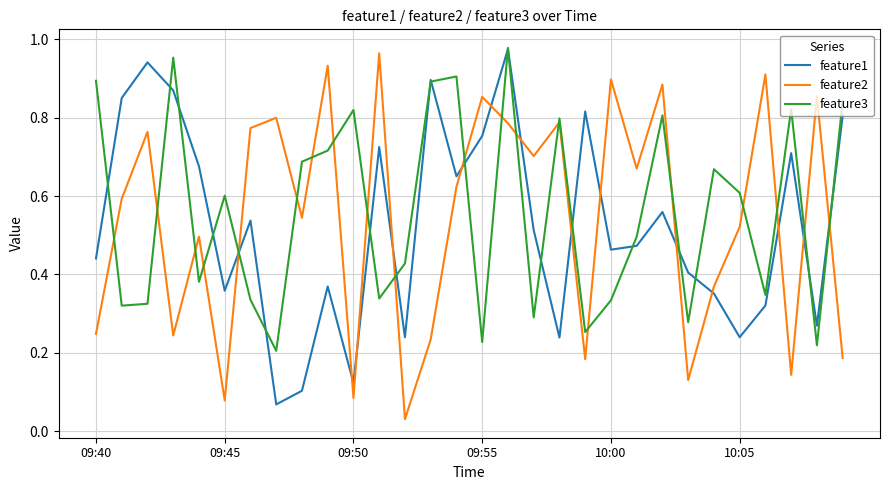

Which series ends up on top after the final intersection of feature2 and feature1?

feature1